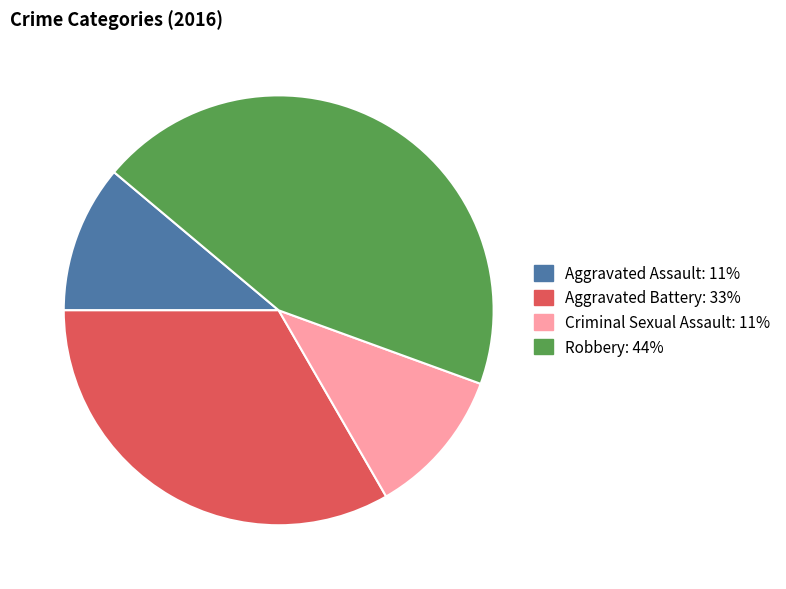

The Robbery slice represents 50% of the pie. True or false?

False